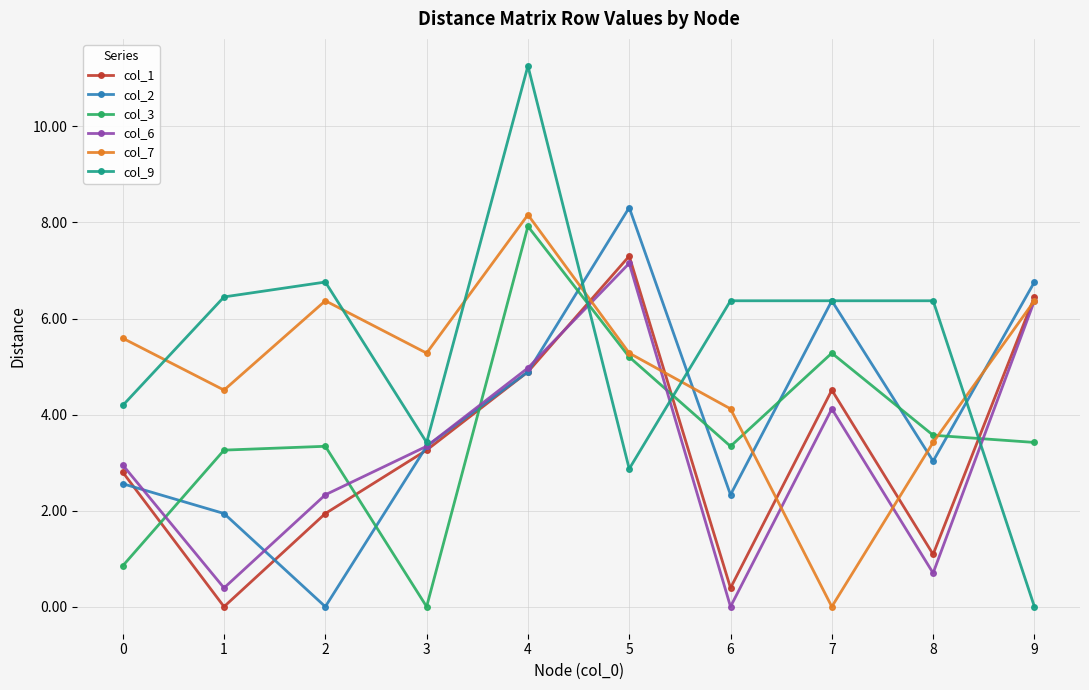

How many data points in col_9 are less than 6?

4